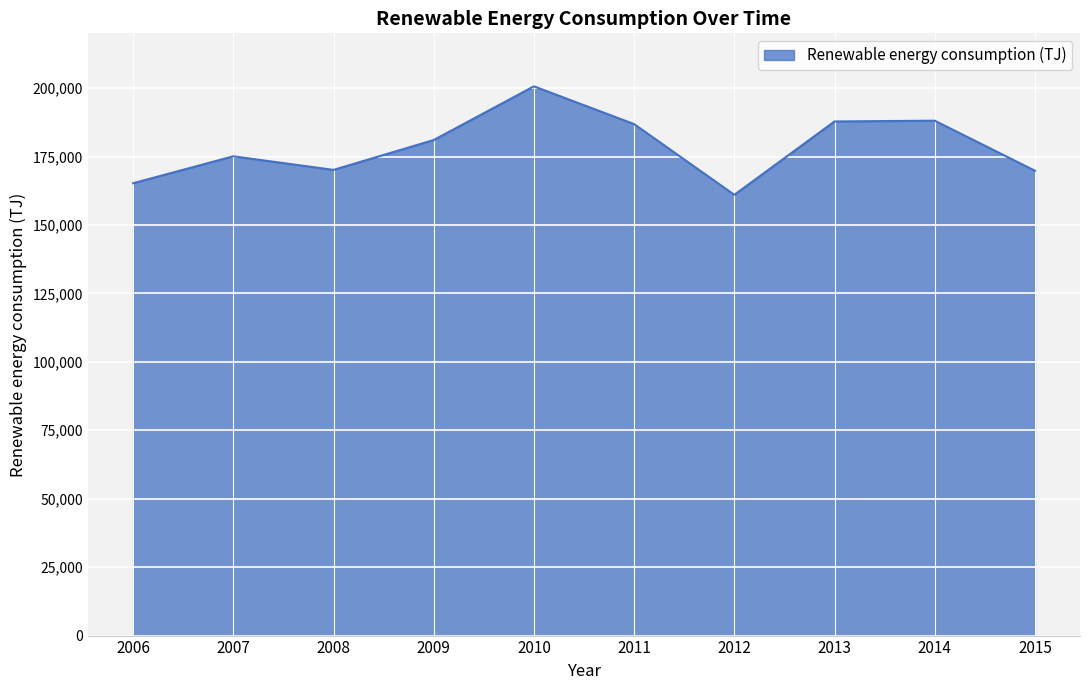

What is the average value?

178567.6